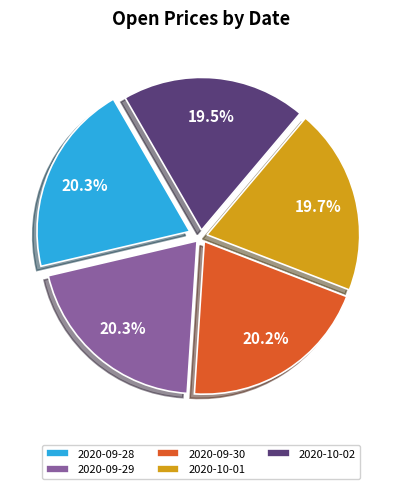

What percentage is the 2020-10-01 slice, to the nearest percent?

20%